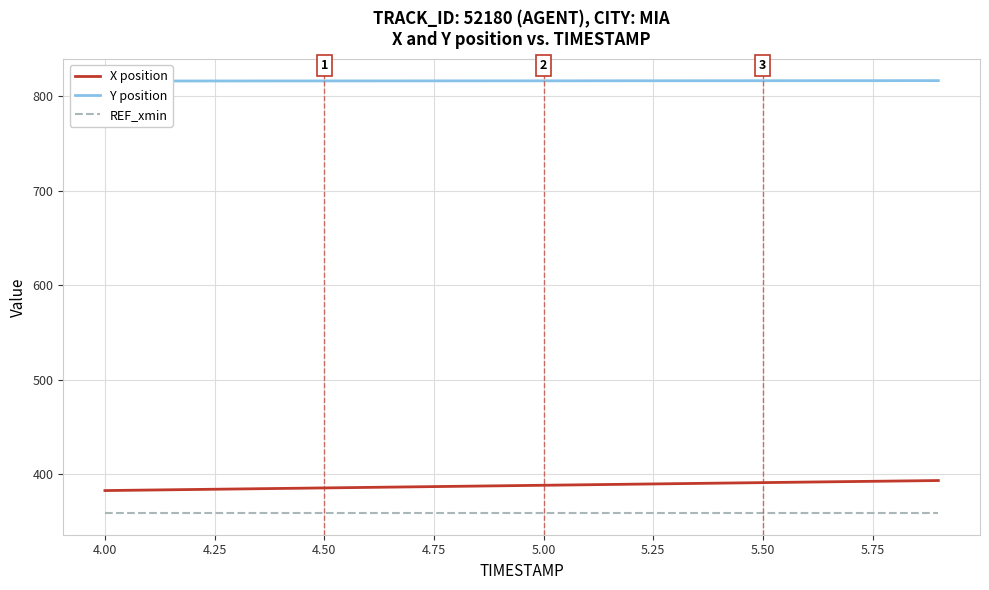

True or false: X position and REF_xmin cross at least once.

False